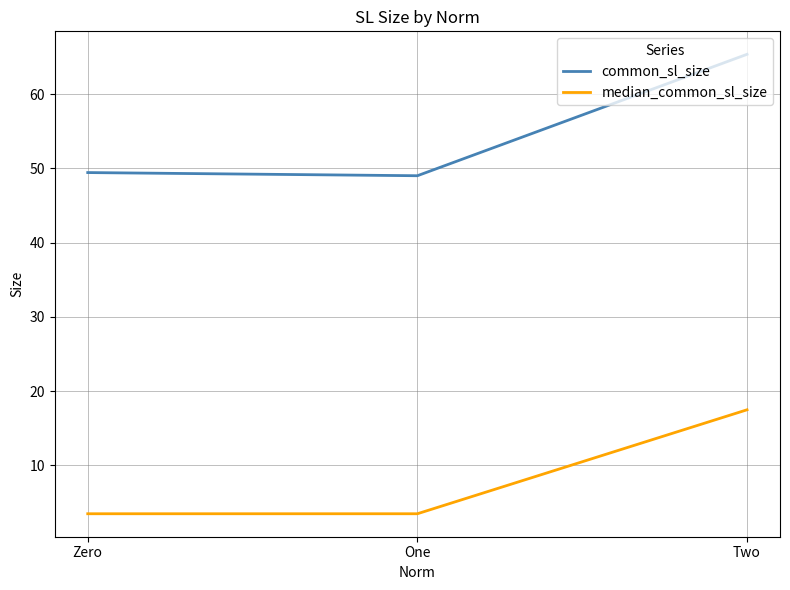

Does the chart have visible grid lines?

Yes